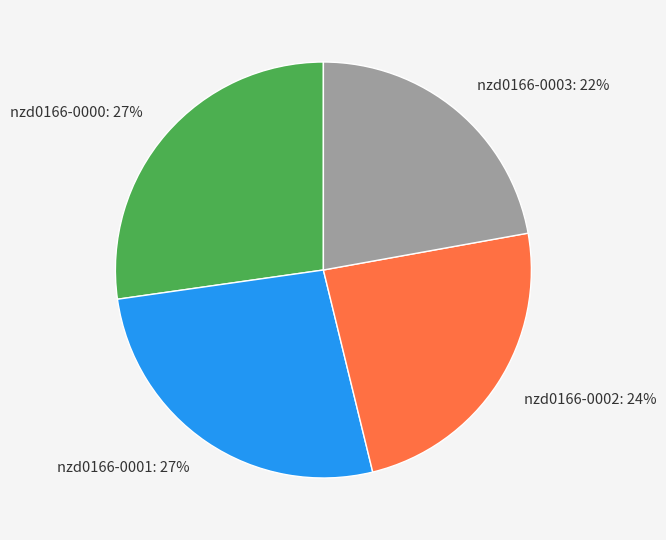

Combined, do nzd0166-0001 and nzd0166-0000 account for over 50%?

Yes